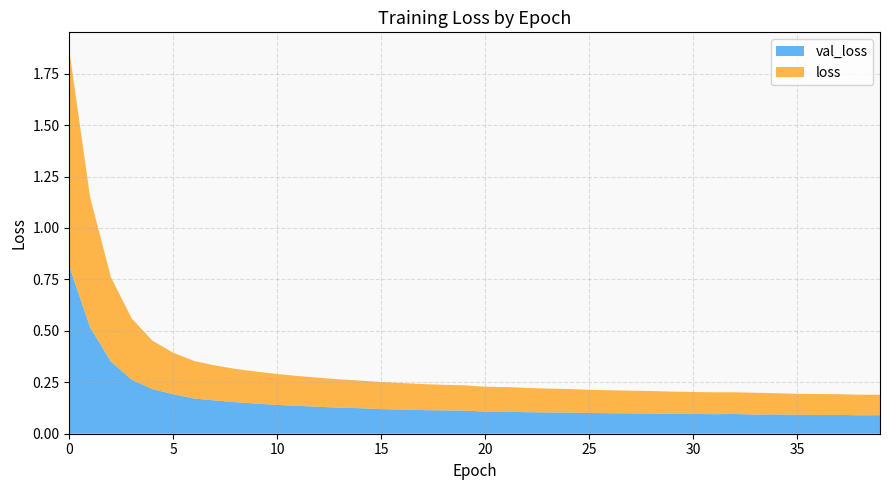

Reading left to right, list all the values displayed in this chart.

val_loss: 0.8	0.5	0.4	0.3	0.2	0.2	0.2	0.2	0.2	0.1	0.1	0.1	0.1	0.1	0.1	0.1	0.1	0.1	0.1	0.1	0.1	0.1	0.1	0.1	0.1	0.1	0.1	0.1	0.1	0.1	0.1	0.1	0.1	0.1	0.1	0.1	0.1	0.1	0.1	0.1
loss: 1.0	0.6	0.4	0.3	0.2	0.2	0.2	0.2	0.2	0.2	0.2	0.1	0.1	0.1	0.1	0.1	0.1	0.1	0.1	0.1	0.1	0.1	0.1	0.1	0.1	0.1	0.1	0.1	0.1	0.1	0.1	0.1	0.1	0.1	0.1	0.1	0.1	0.1	0.1	0.1